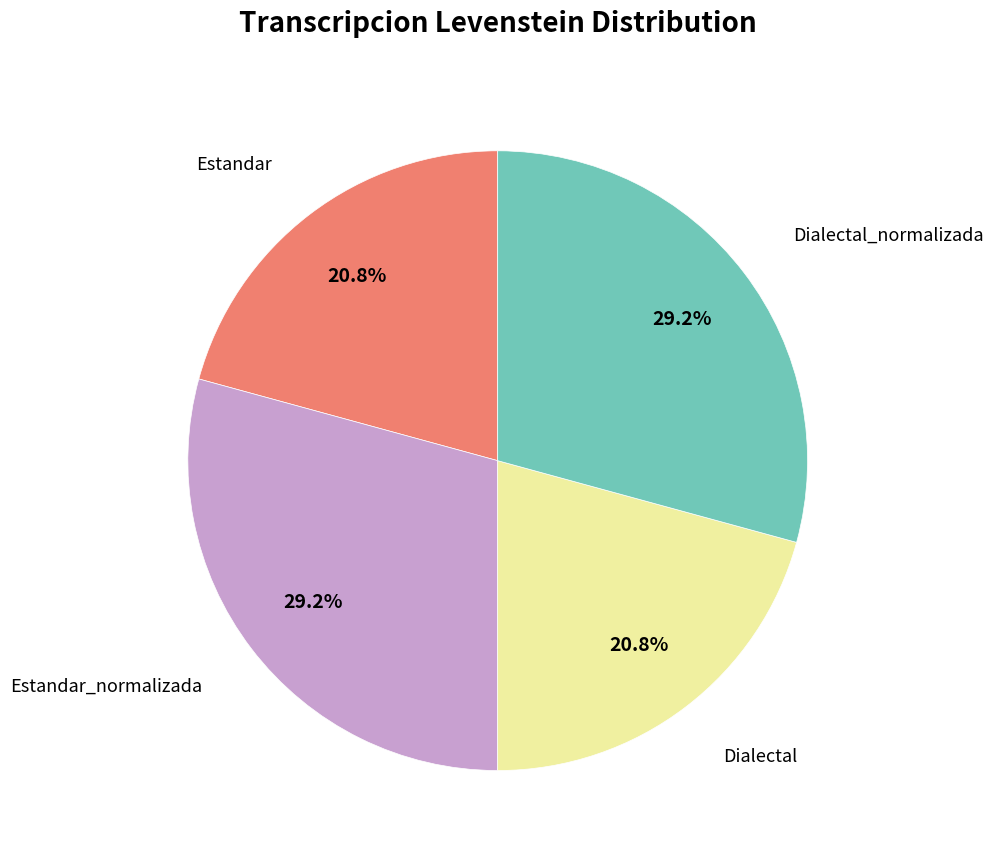

Is there a majority slice in this chart?

No